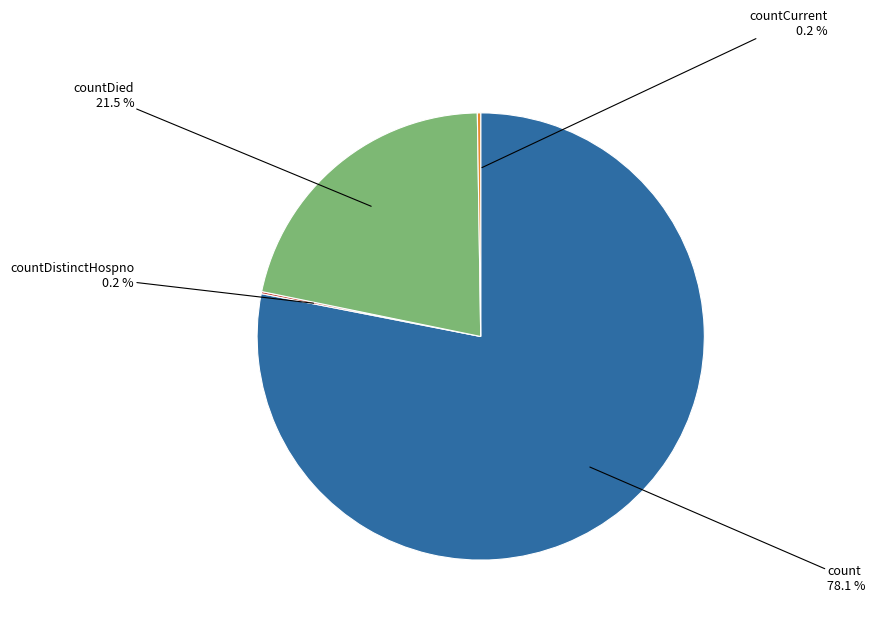

Which category accounts for the majority?

count